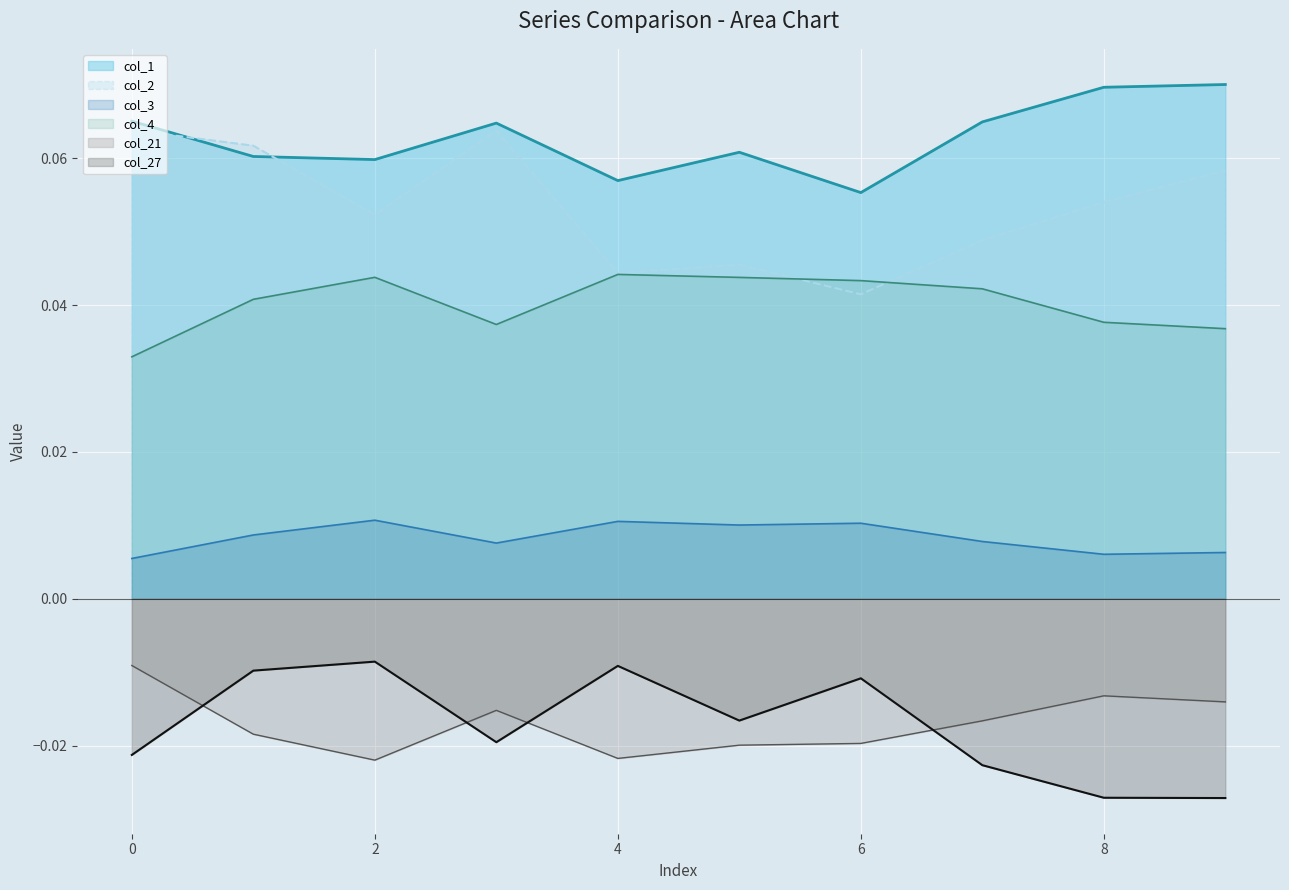

What is the spread (max minus min) of values at 2?

0.1